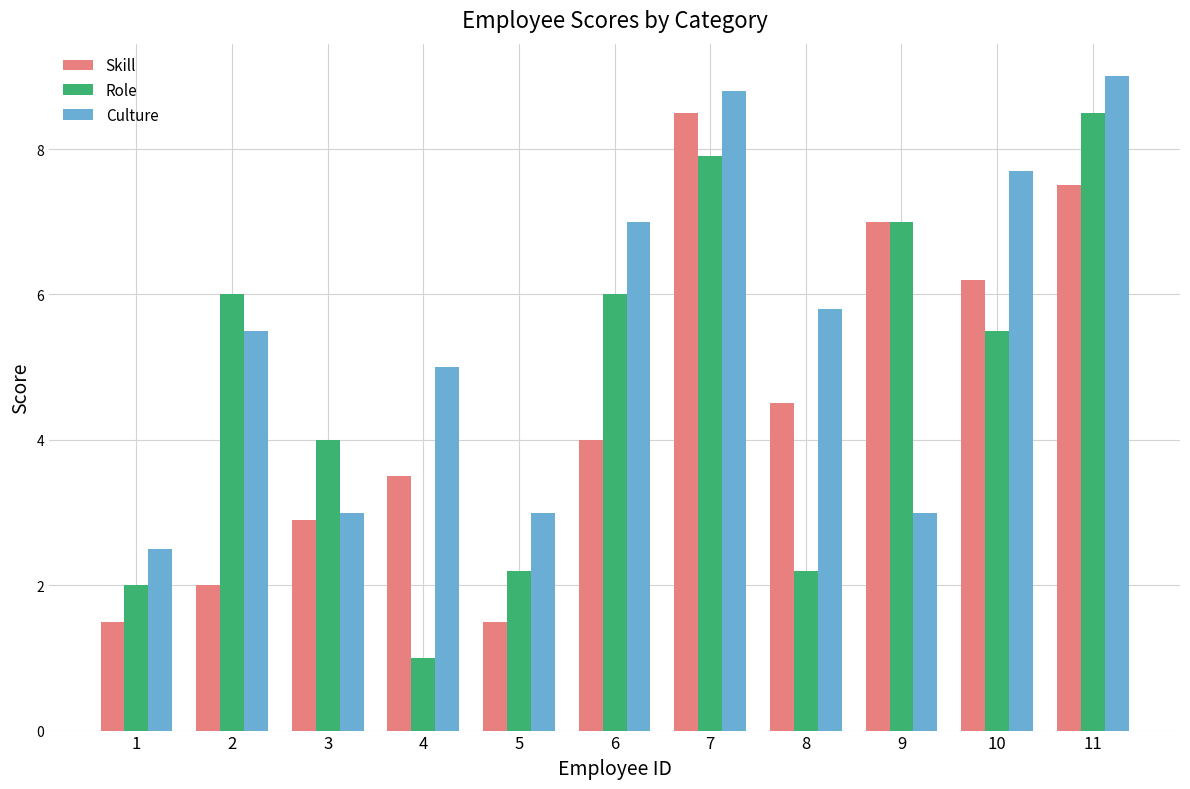

What is the sum of the Role values at 10 and 2?

11.5